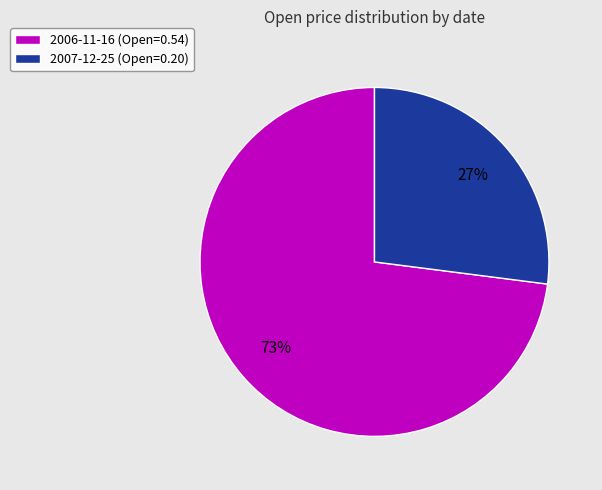

Do 2006-11-16 (Open=0.54) and 2007-12-25 (Open=0.20) together represent more than half of the pie?

Yes